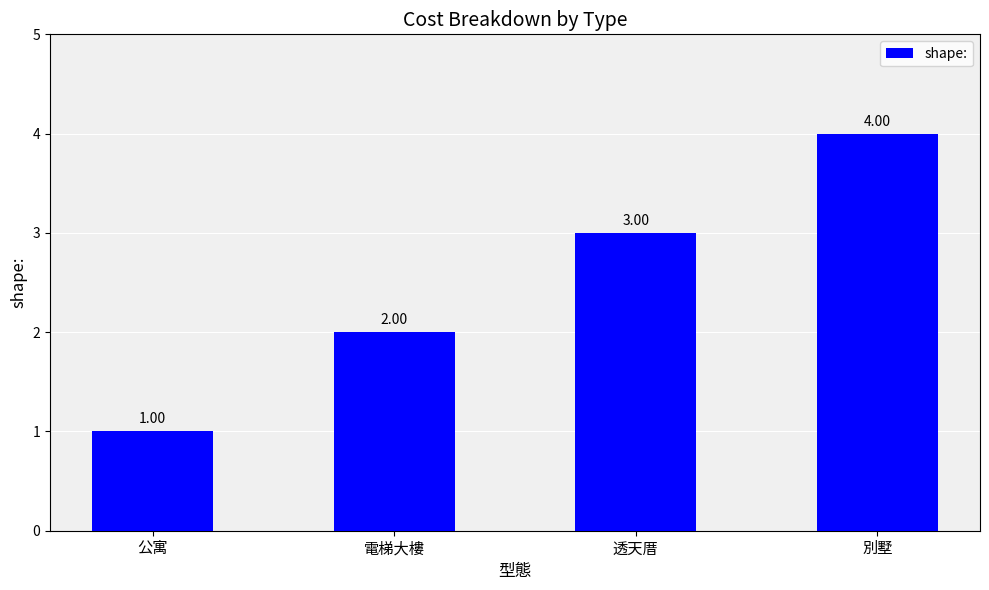

How many bars are there in total?

4